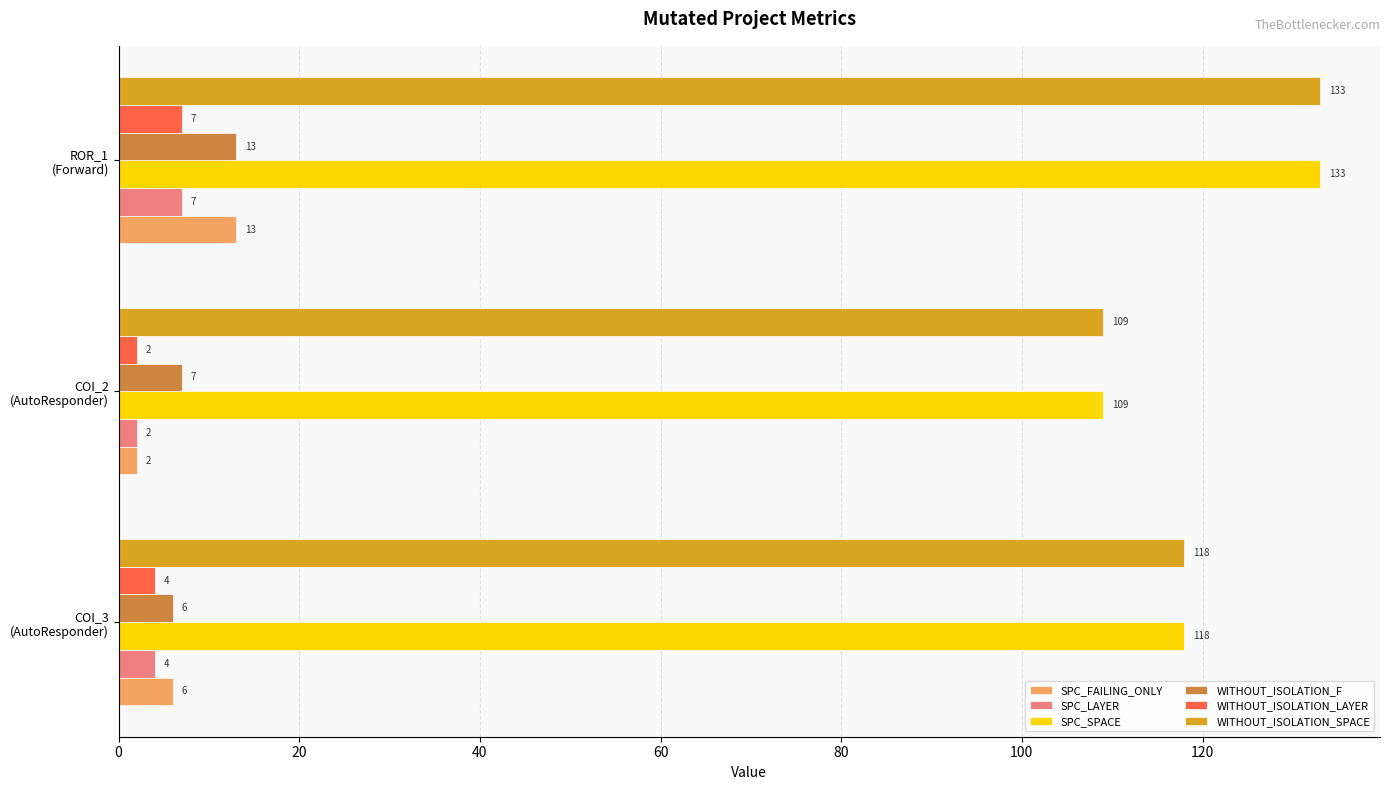

What is the maximum value shown in the chart?

133